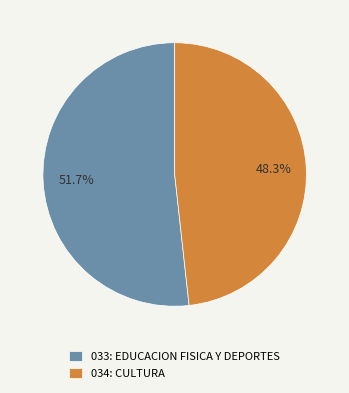

Is it true that 034: CULTURA is 48% of the pie?

True